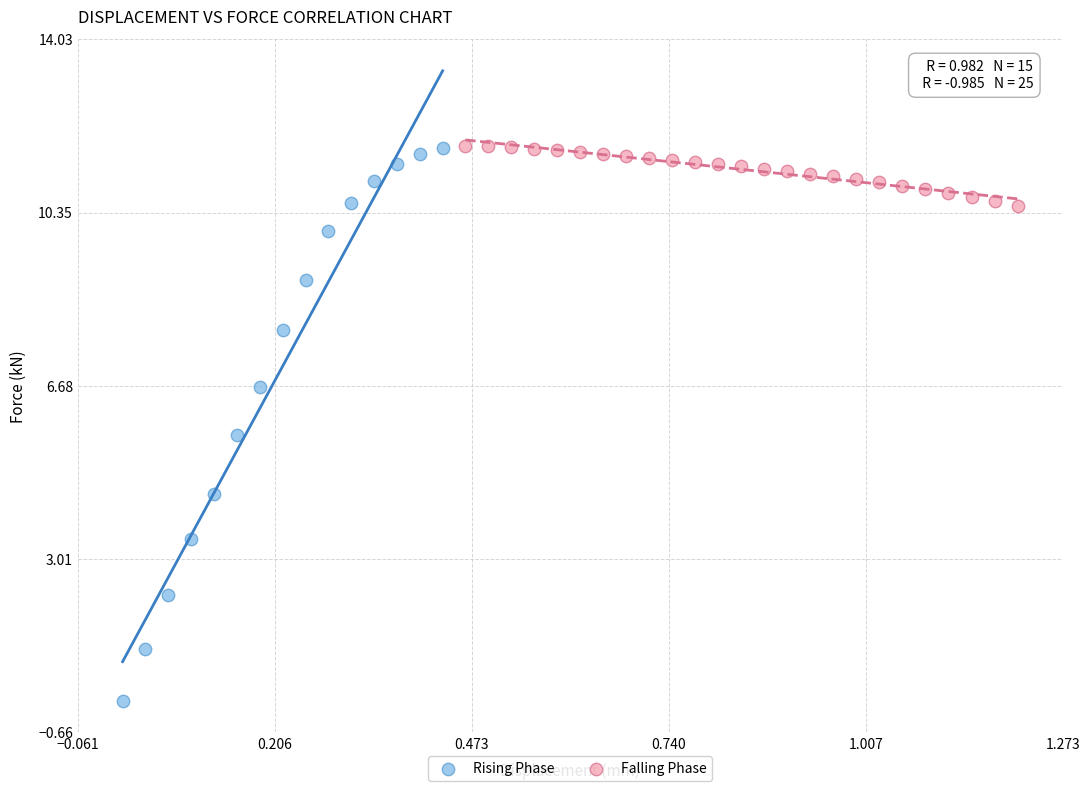

Which series has the widest spread of Y values?

Rising Phase